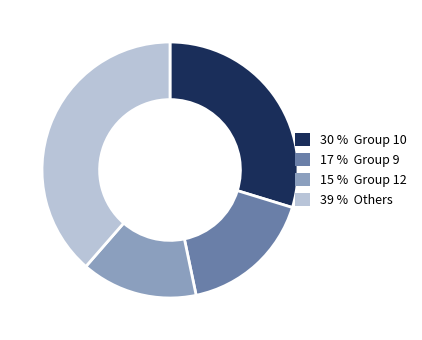

Is there a majority slice in this chart?

No